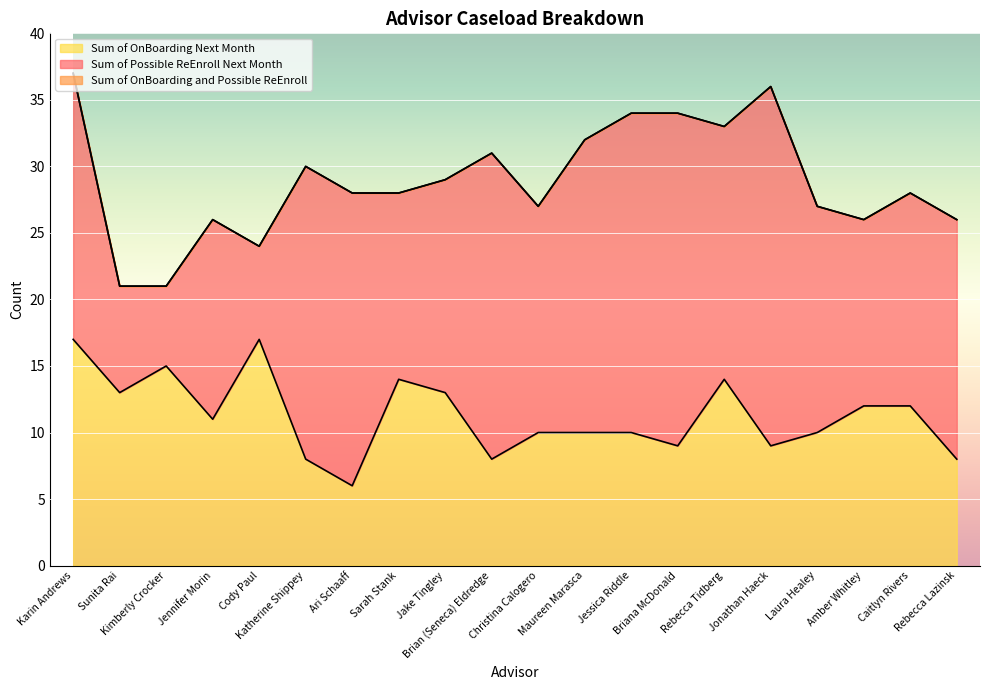

Which series has the widest spread of values?

Sum of OnBoarding and Possible ReEnroll